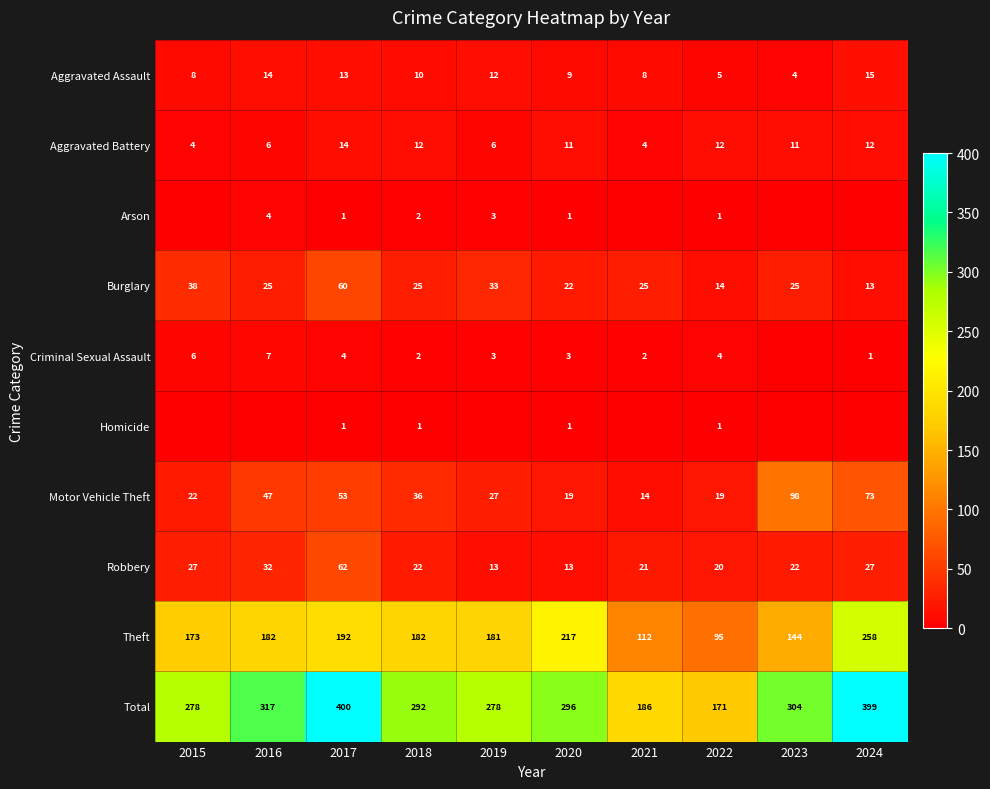

Which category has the lowest value across all series?

2015